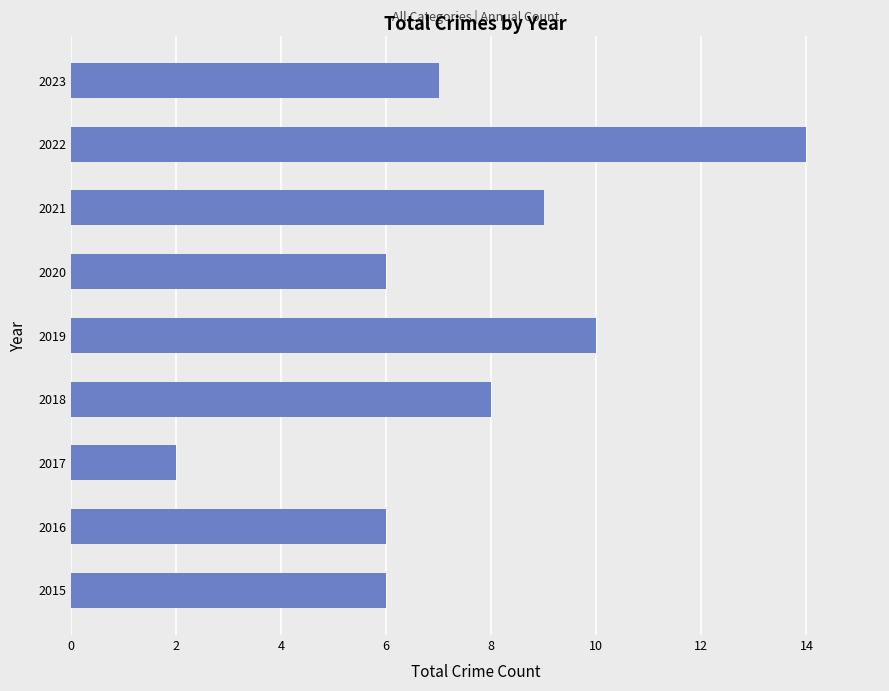

At which label is the value closest to 8?

2018